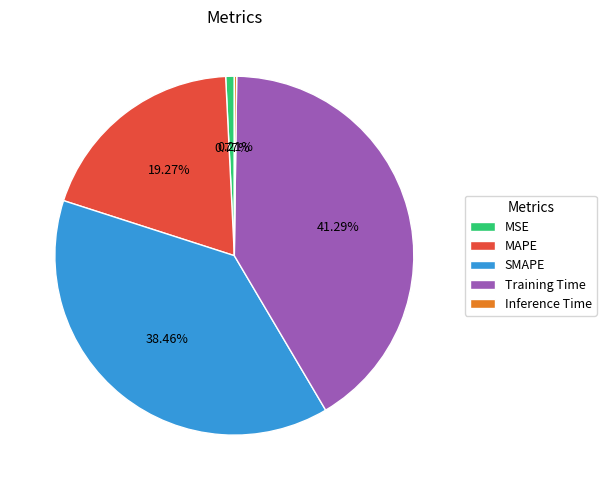

What is the total percentage of Training Time and MAPE?

60.6%